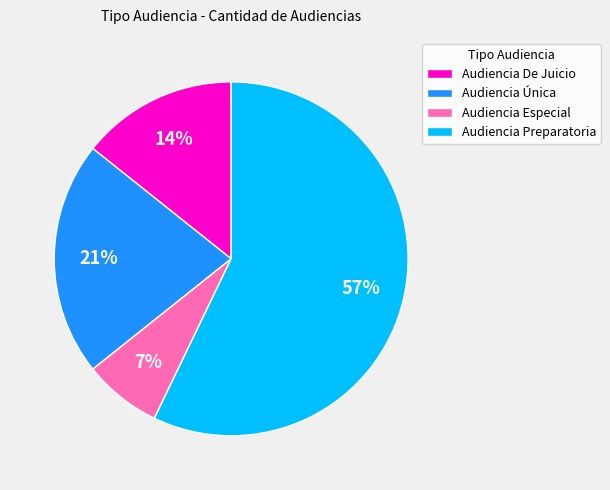

Is it true that Audiencia Única is 33% of the pie?

False